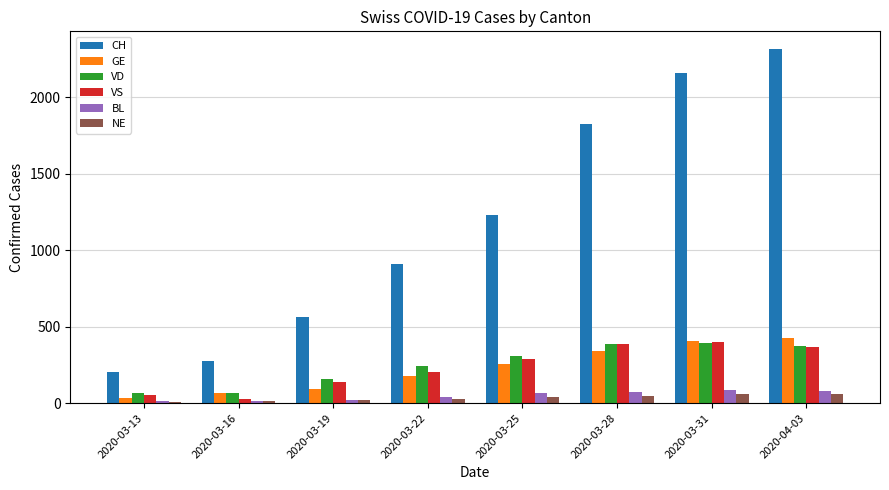

What is the label of the 1st bar from the left?

2020-03-13